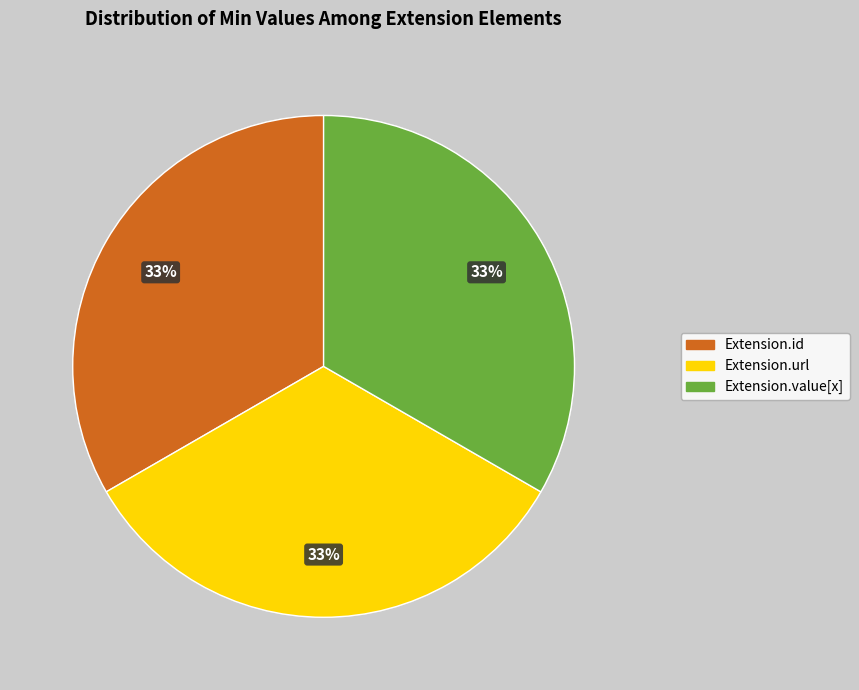

Is there any slice that represents more than half of the pie?

No